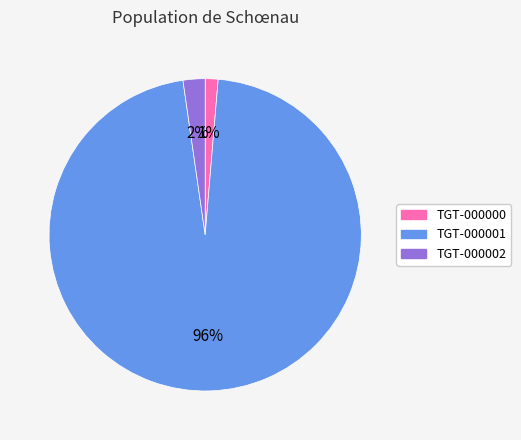

Does TGT-000001 represent more than half of the total?

Yes